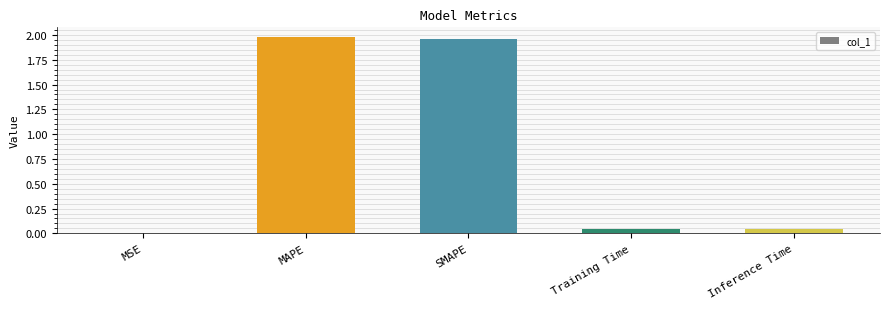

The value at MAPE is 2.7. True or false?

False